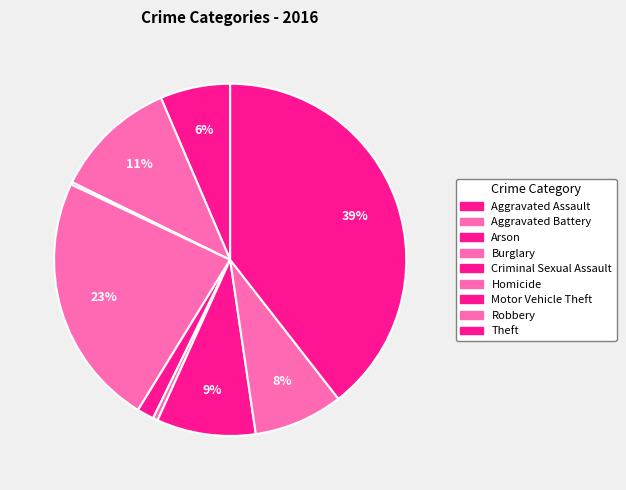

To the nearest percent, what is the difference between the largest and smallest slice percentages?

39%